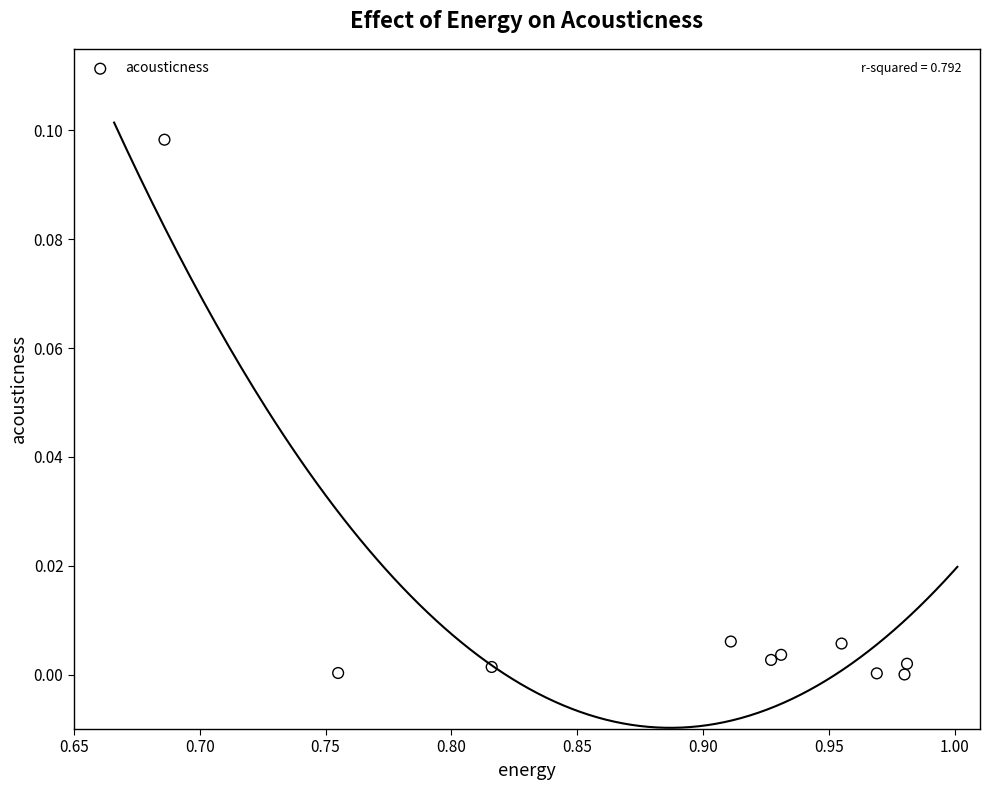

What is the average X value?

0.9